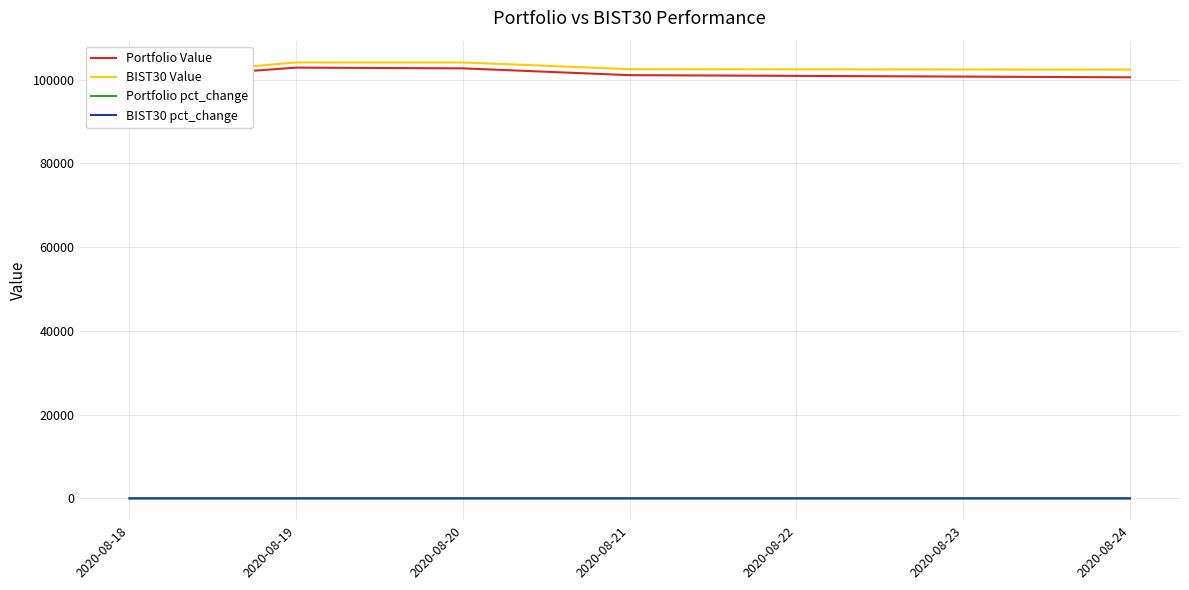

True or false: BIST30 Value has more than 1 interior local peaks.

False